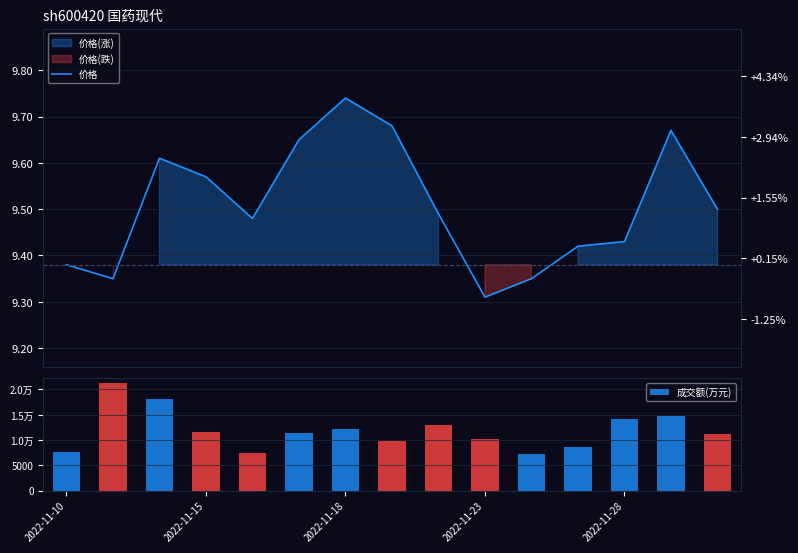

The value of 价格 at 13 is 15.7. True or false?

False